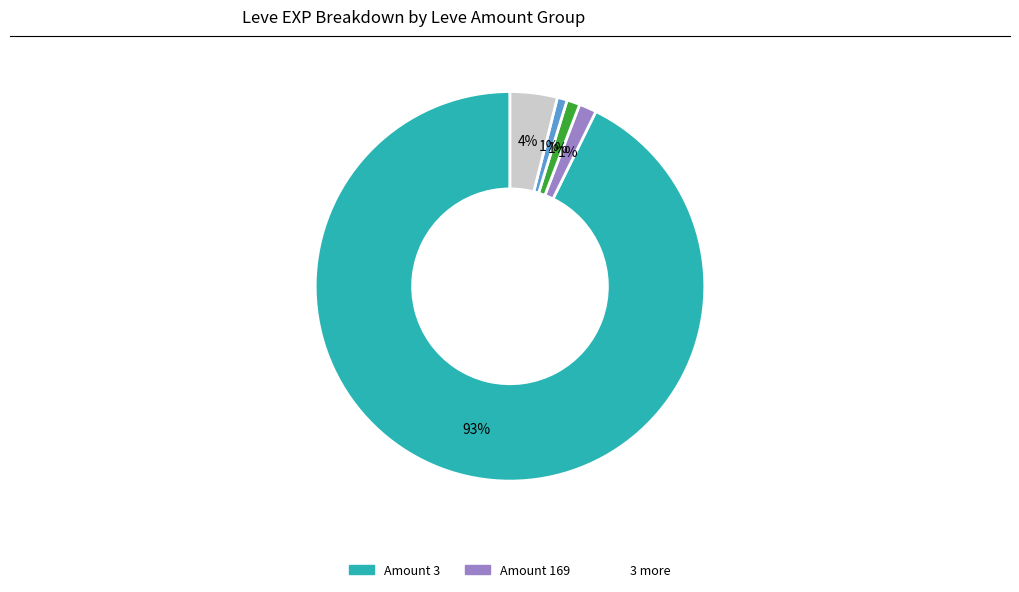

Does any single category account for the majority?

Yes